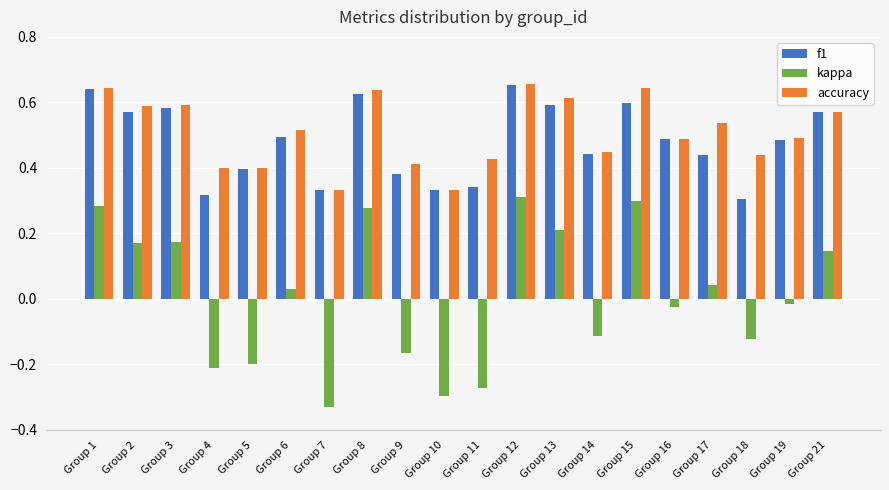

What are all the series names shown in the legend?

f1, kappa, accuracy